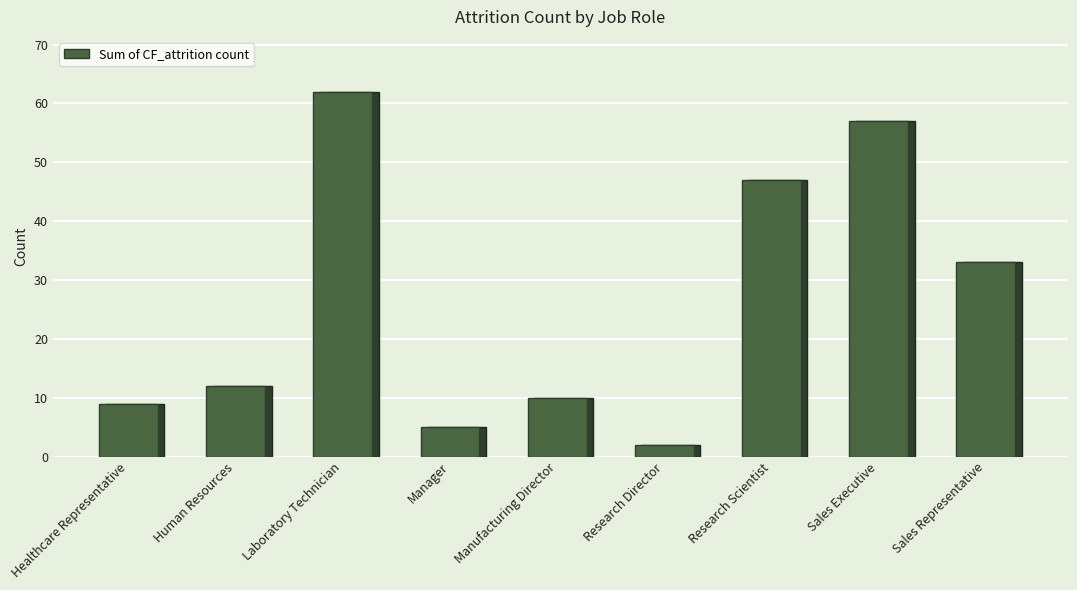

Which category has the highest value across all series?

Laboratory Technician